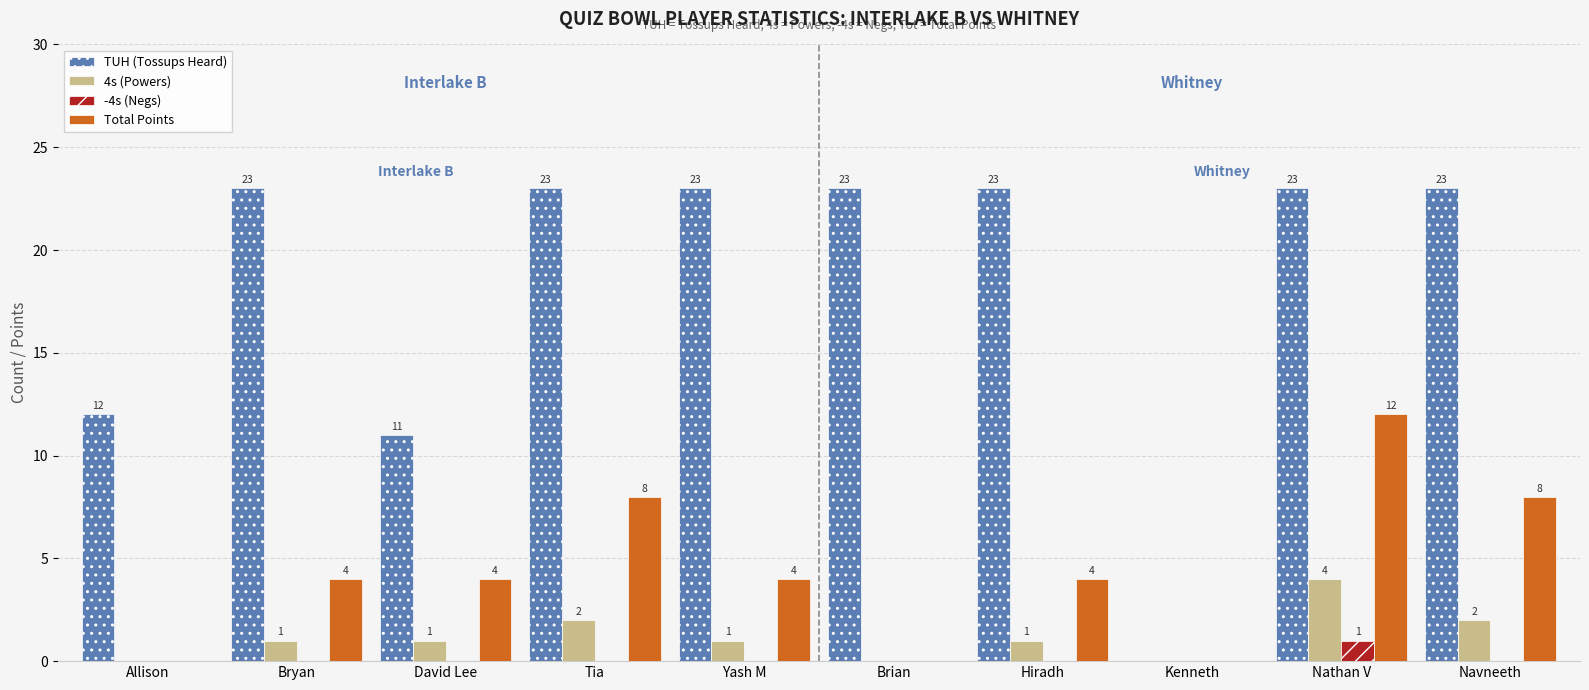

How many series are shown in this chart?

4